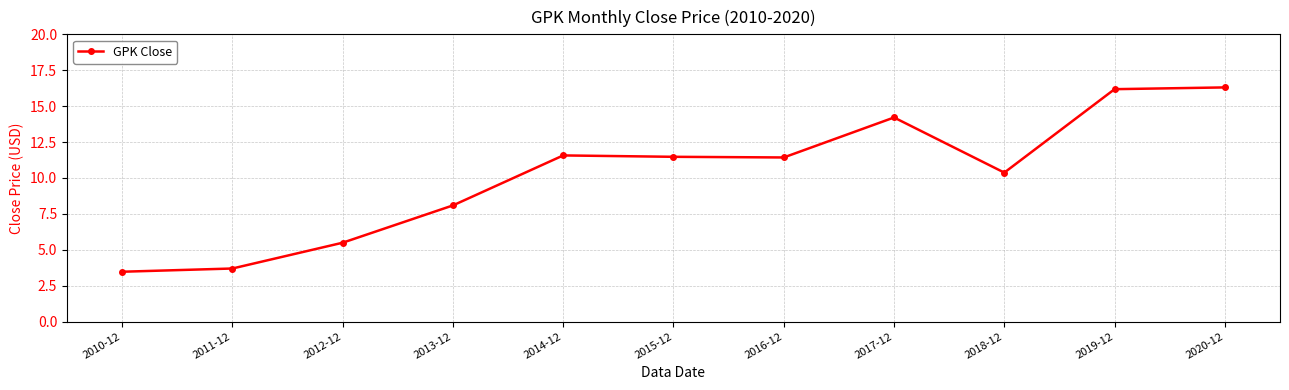

How many data points does each series have?

11